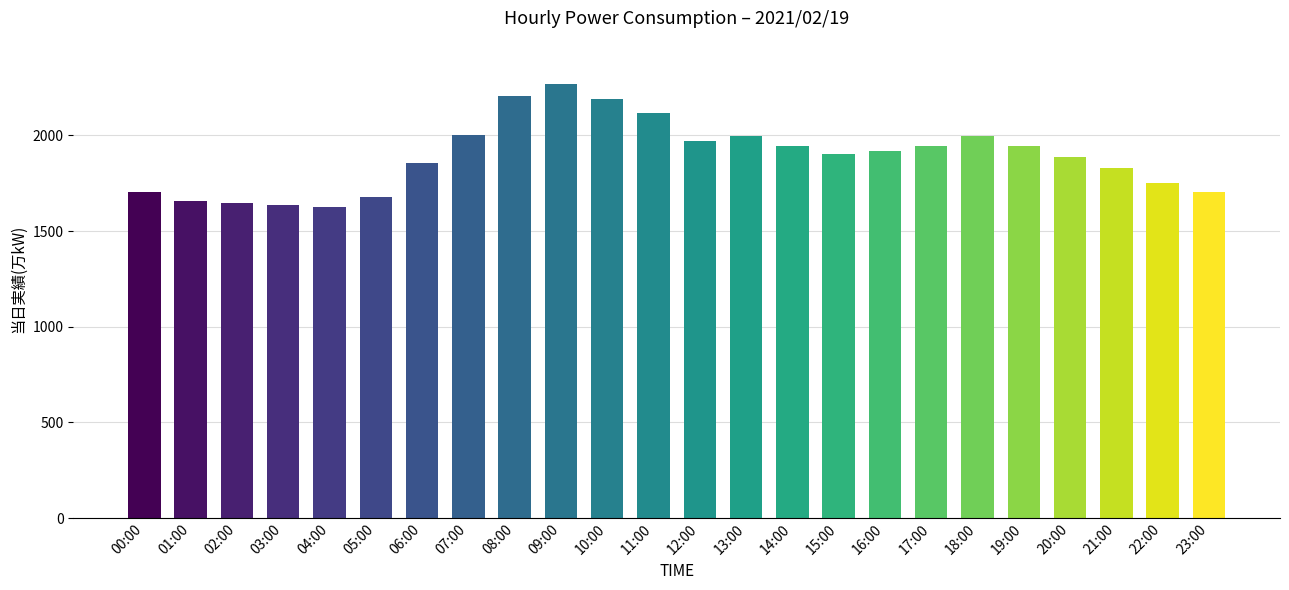

What is the sum of the values at 09:00 and 20:00?

4155